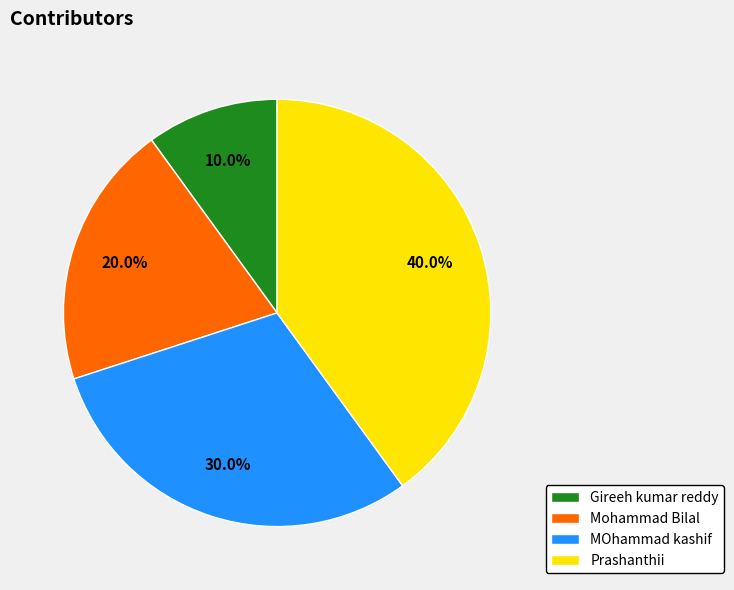

Count the number of slices in the pie.

4